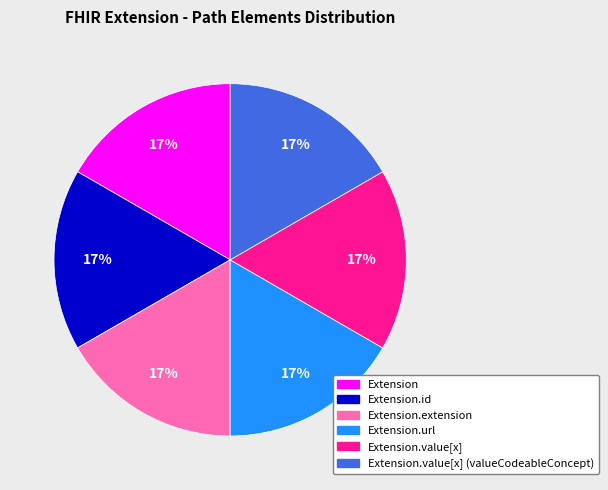

To the nearest percent, what is the average slice percentage?

17%